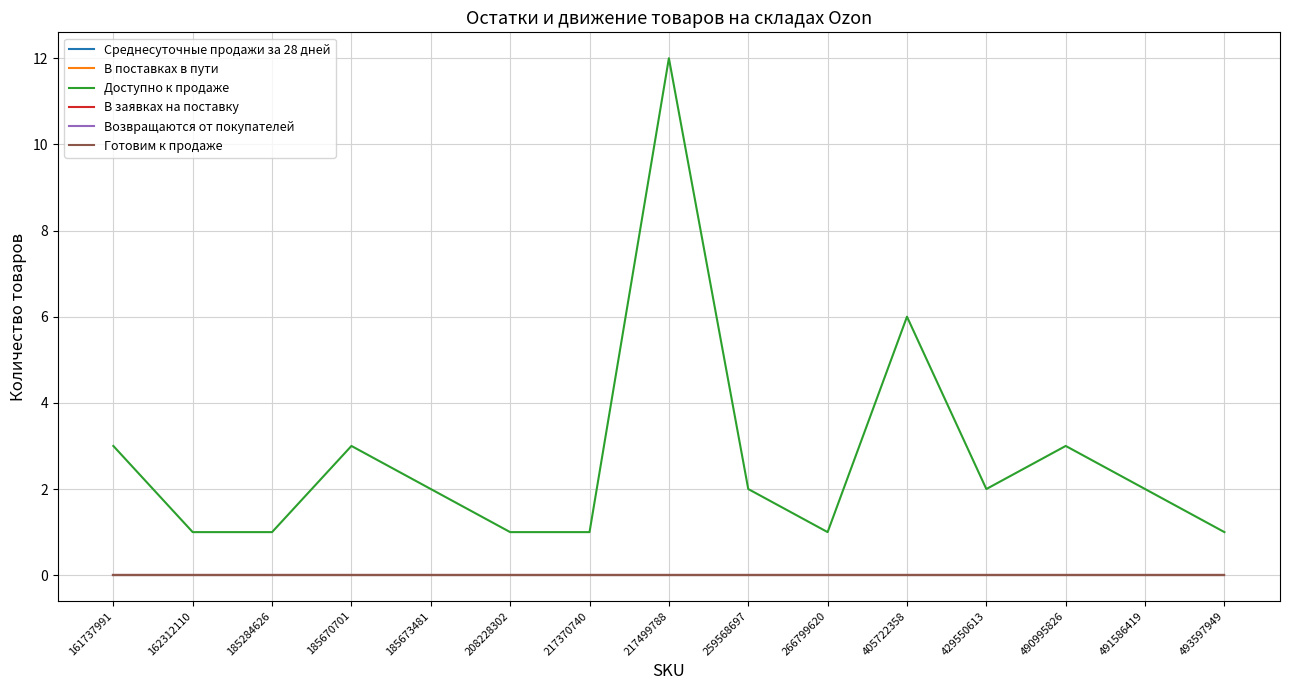

Which series has the largest total across all categories?

Доступно к продаже